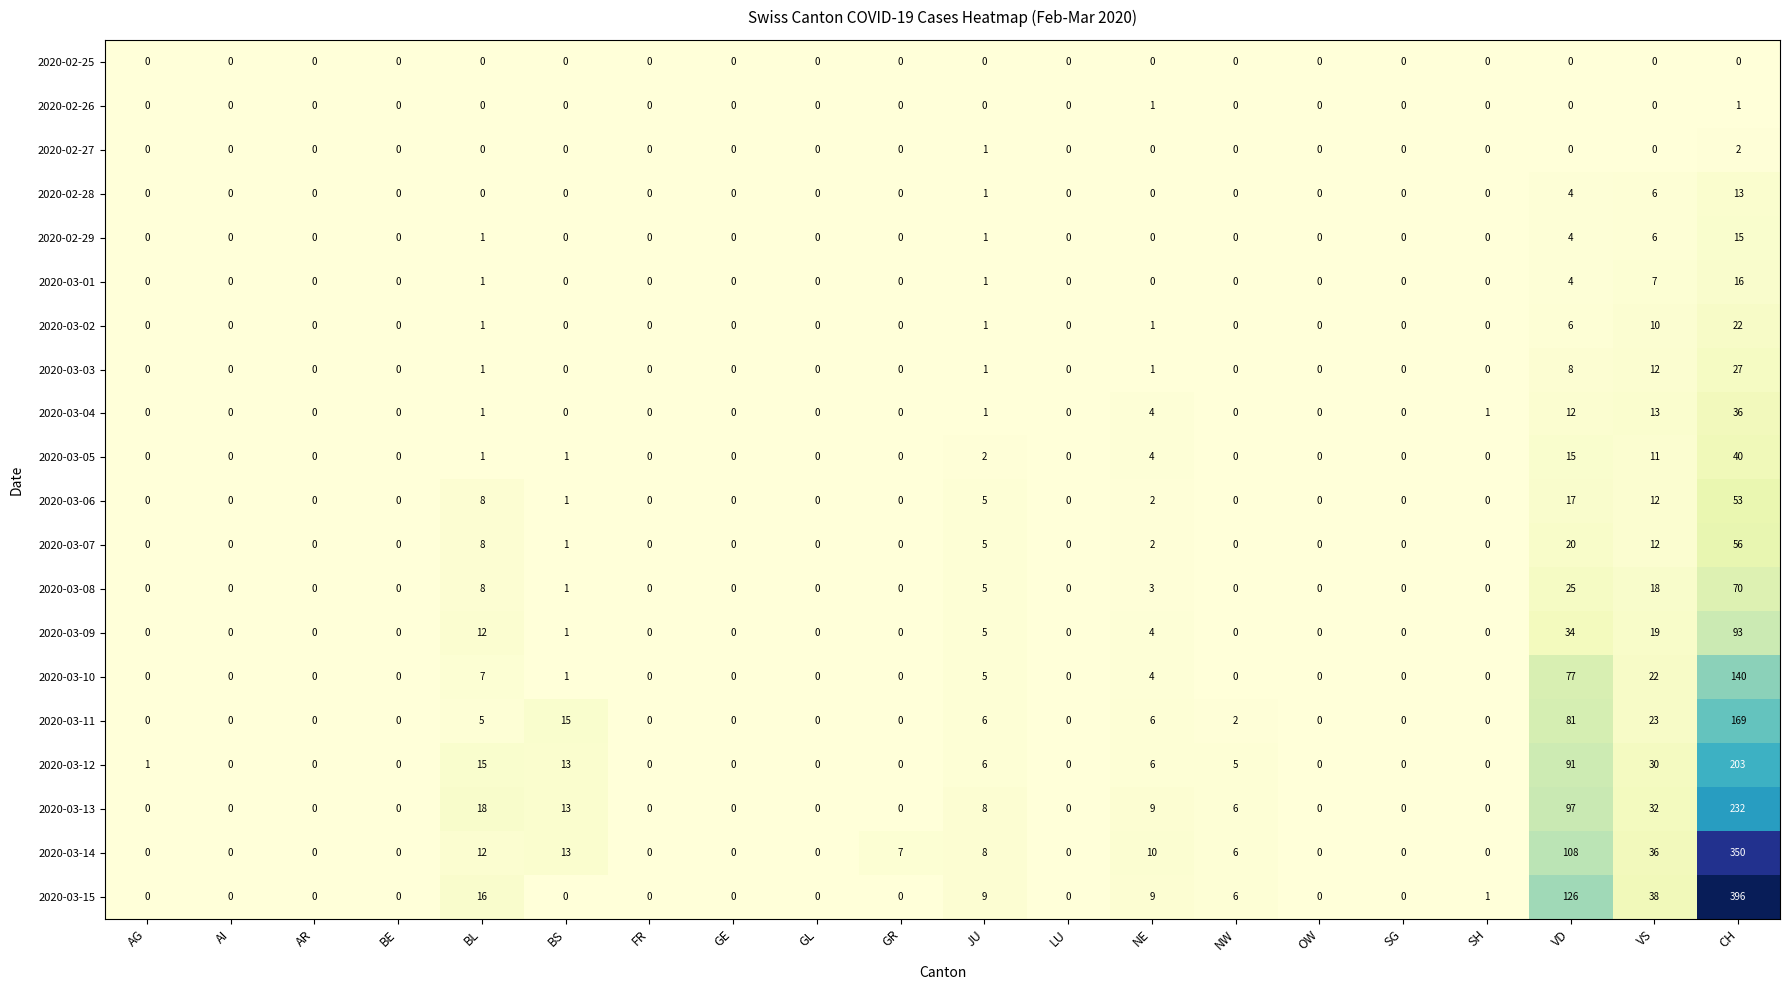

The value of 2020-03-11 at GE is -62. True or false?

False